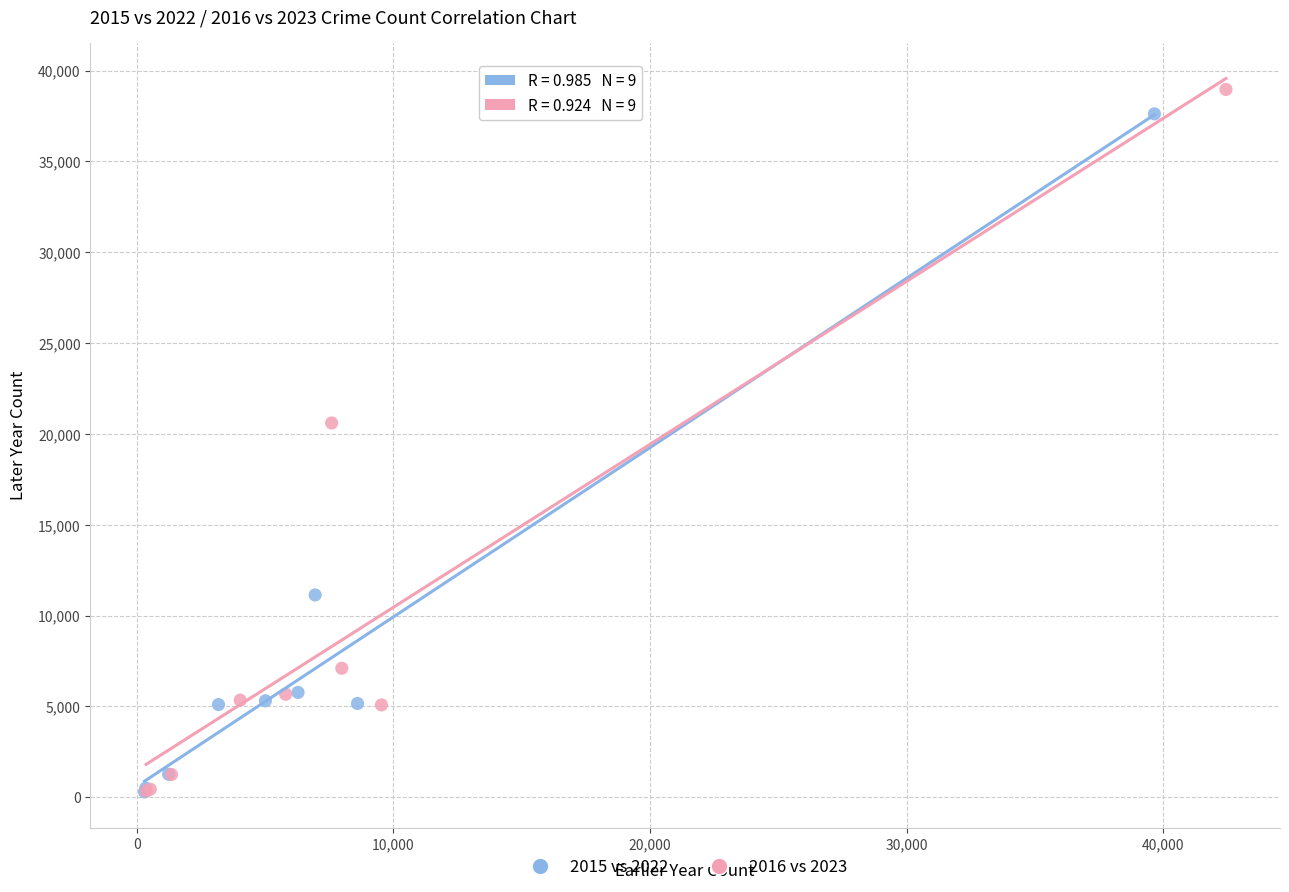

Which series has the largest Y range (max minus min)?

2016 vs 2023